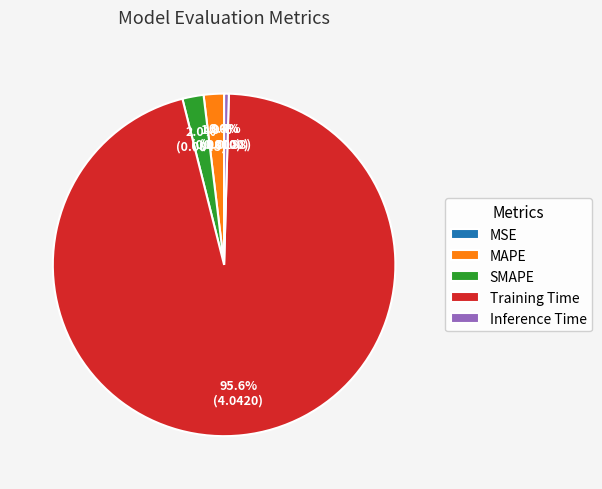

What percentage is the MAPE slice, to the nearest percent?

2%